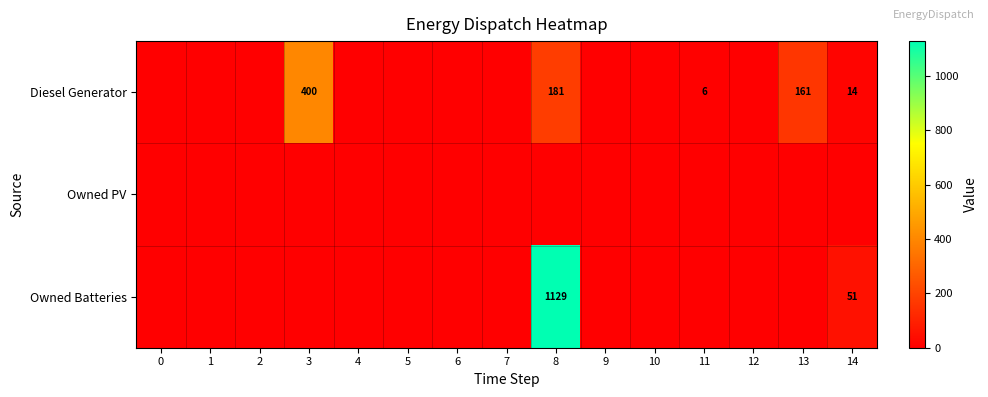

True or false: Diesel Generator has a value of 289 at 8.

False